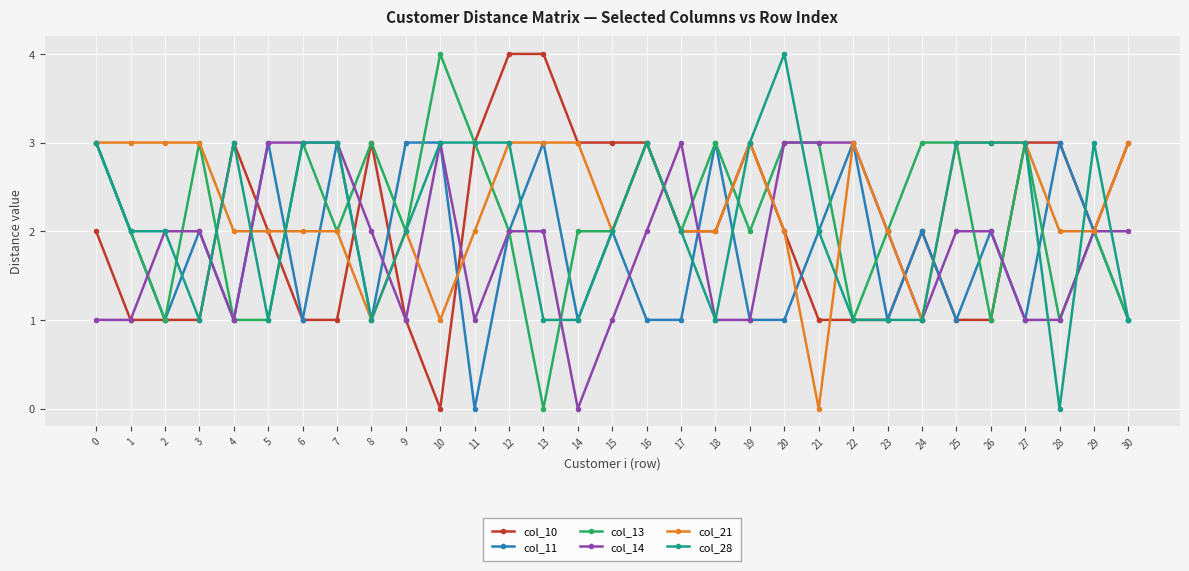

How many lines are shown in the chart?

6